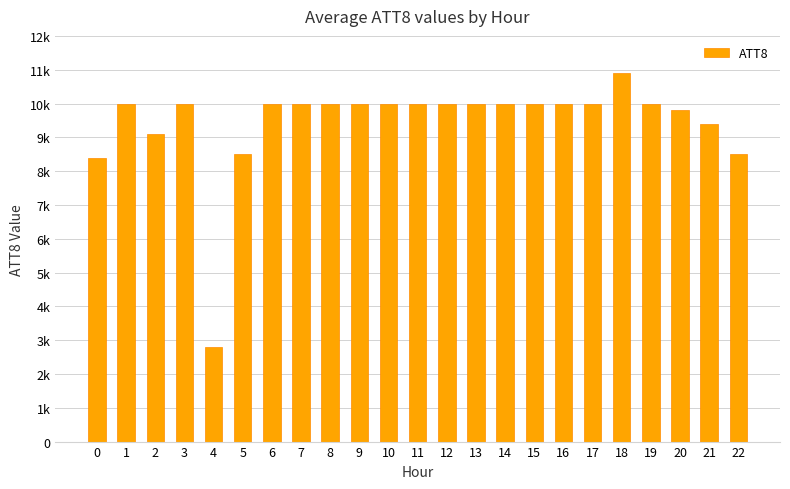

What is the ratio of the value at 8 to the value at 4?

3.6